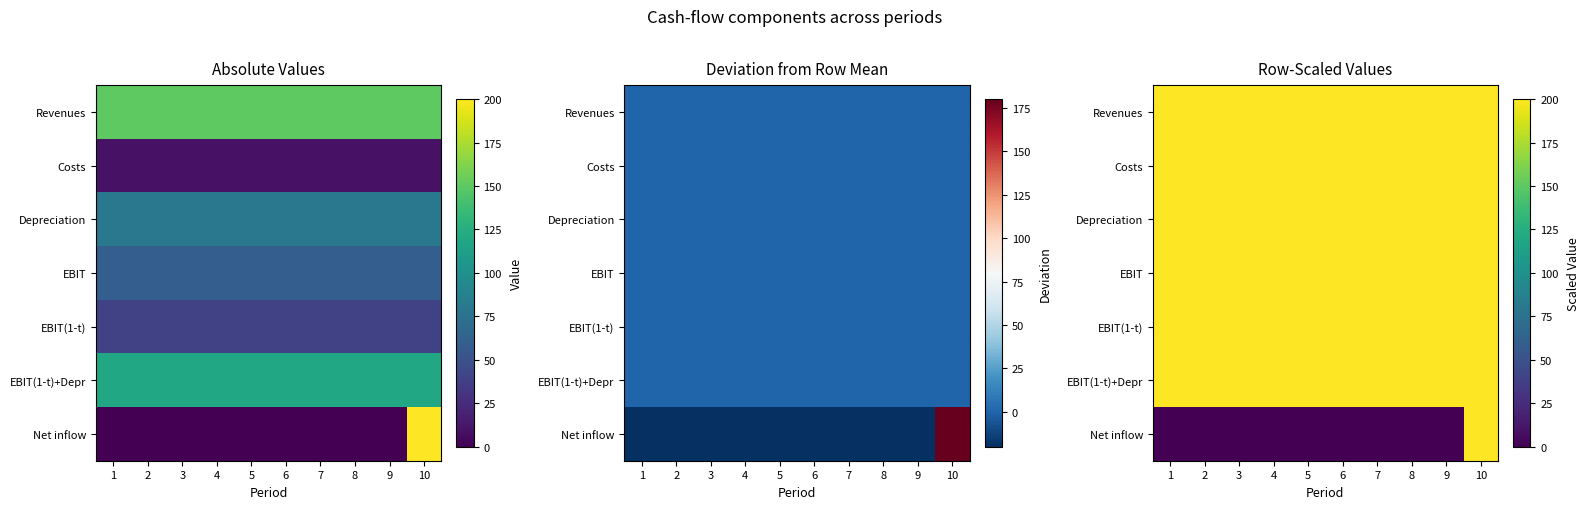

At which category is the sum across all series the highest?

10